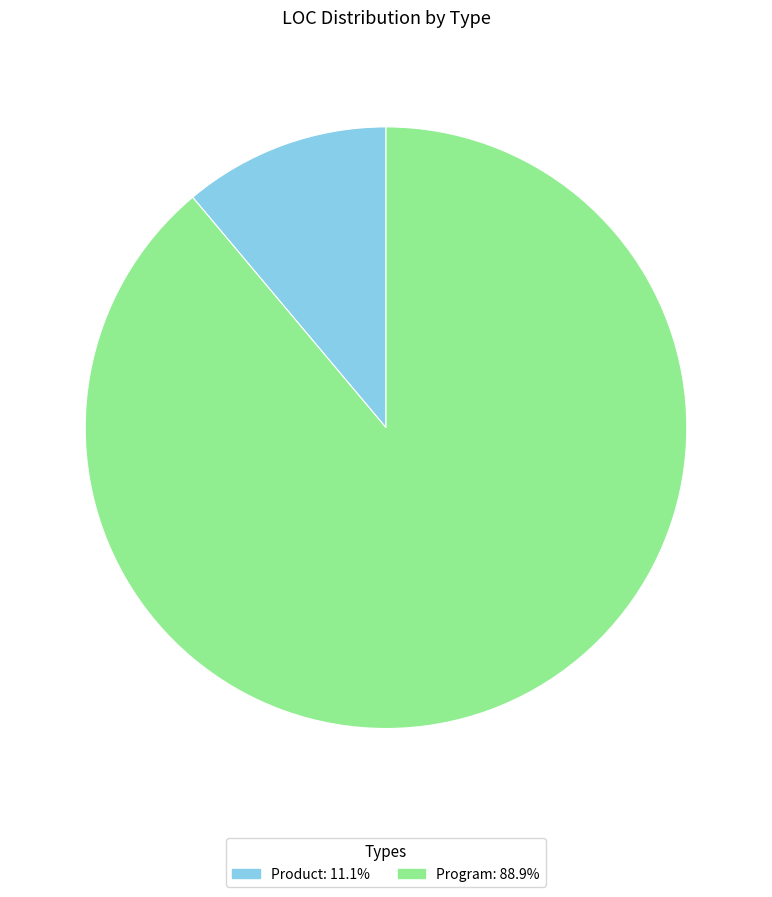

Which slice is the smallest?

Product